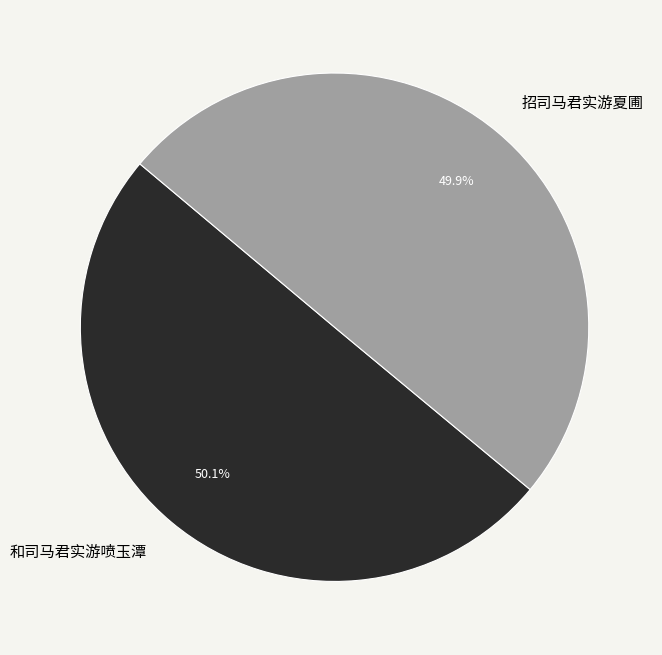

Combined, do 招司马君实游夏圃 and 和司马君实游喷玉潭 account for over 50%?

Yes